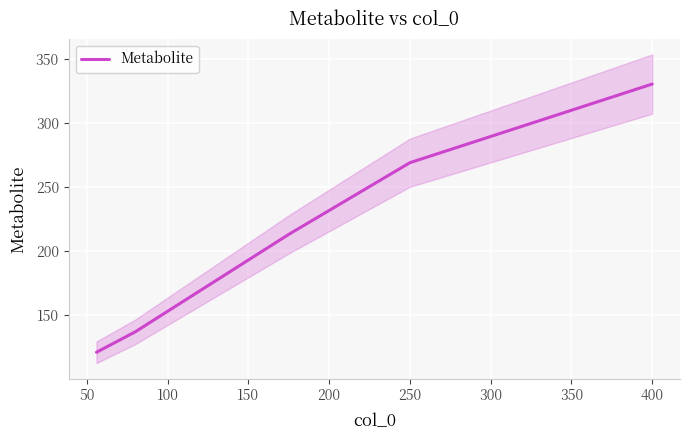

What is the value of the 1st point from the left?

121.1